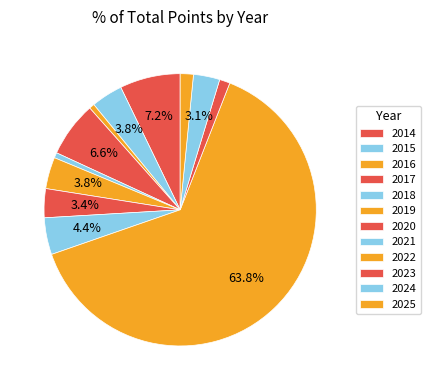

Count the number of slices in the pie.

12